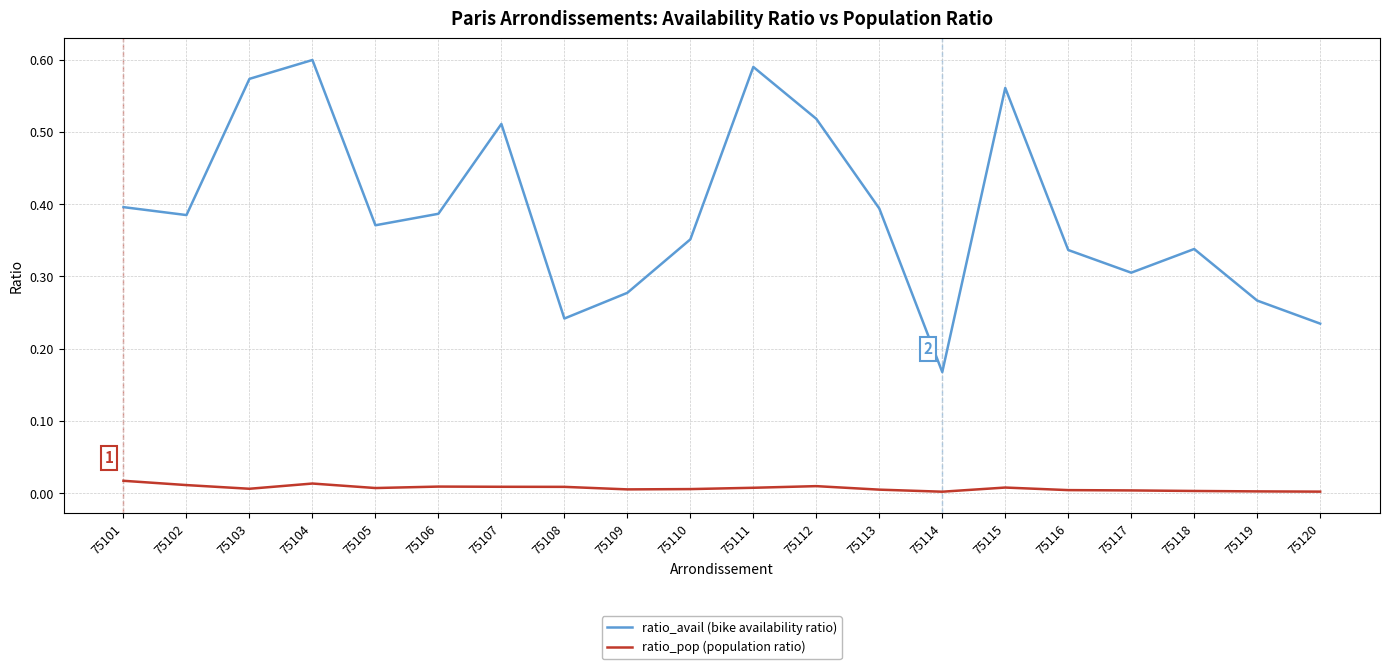

Rank the series by their average value, from lowest to highest.

ratio_pop (population ratio), ratio_avail (bike availability ratio)